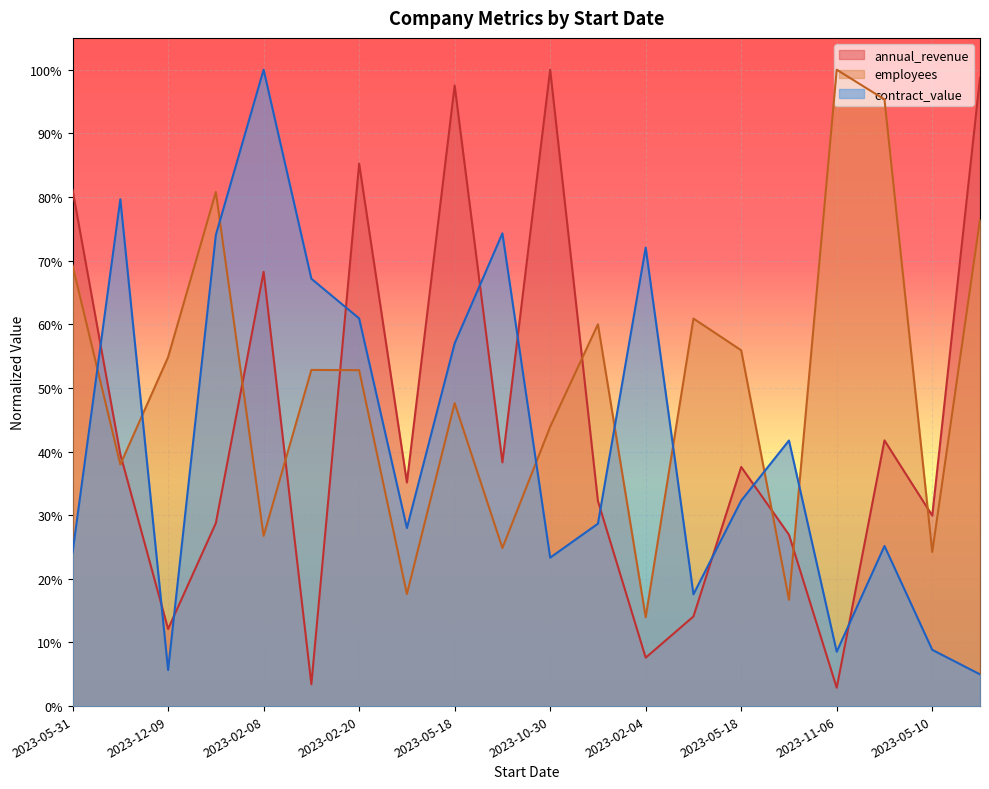

Which series has the largest range (max minus min)?

annual_revenue